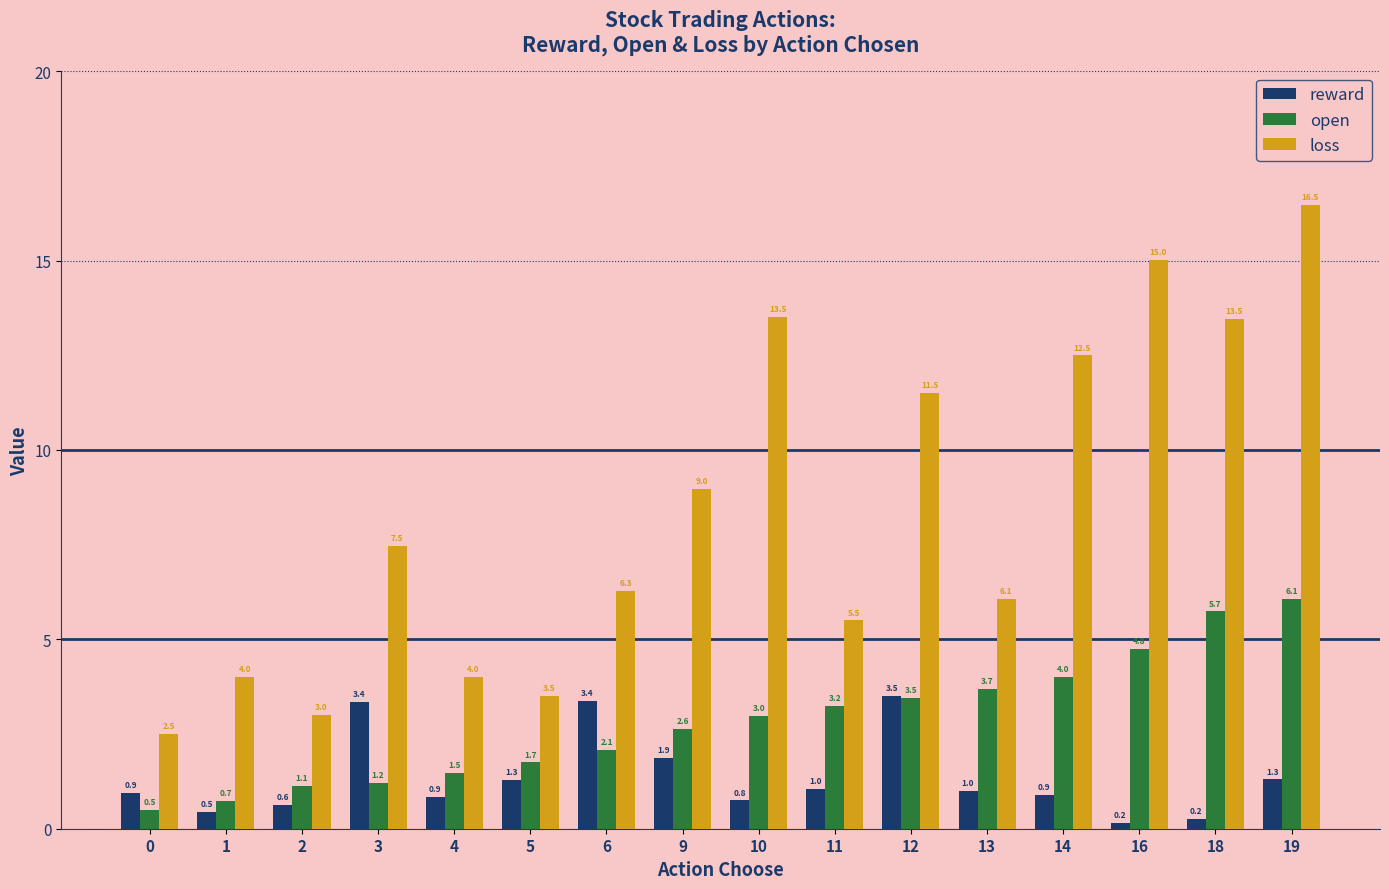

Is the value of loss at 13 greater than the value of open at 14?

Yes